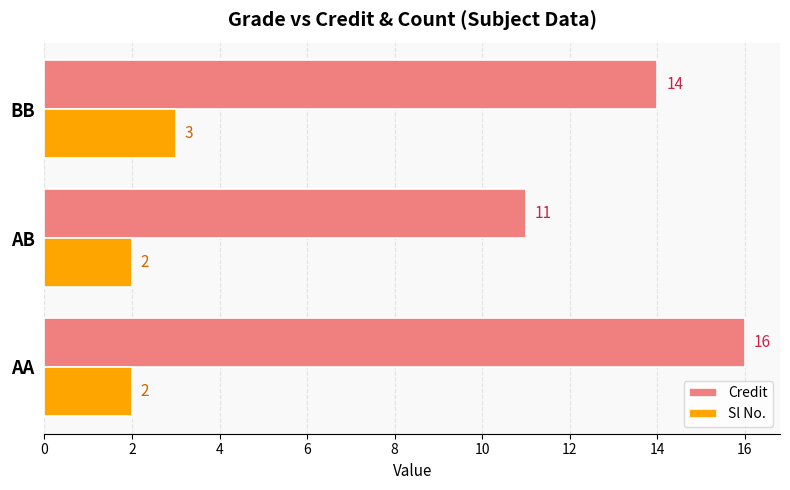

At which label is Credit closest to 13?

BB